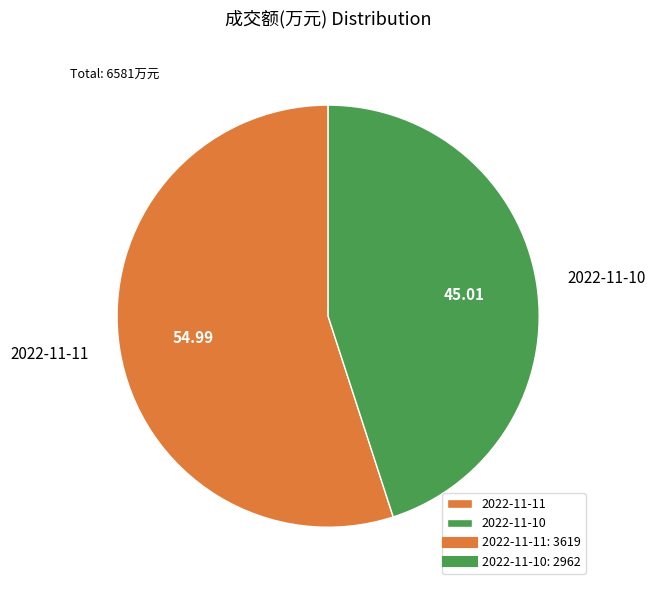

Which slice is the smallest?

2022-11-10